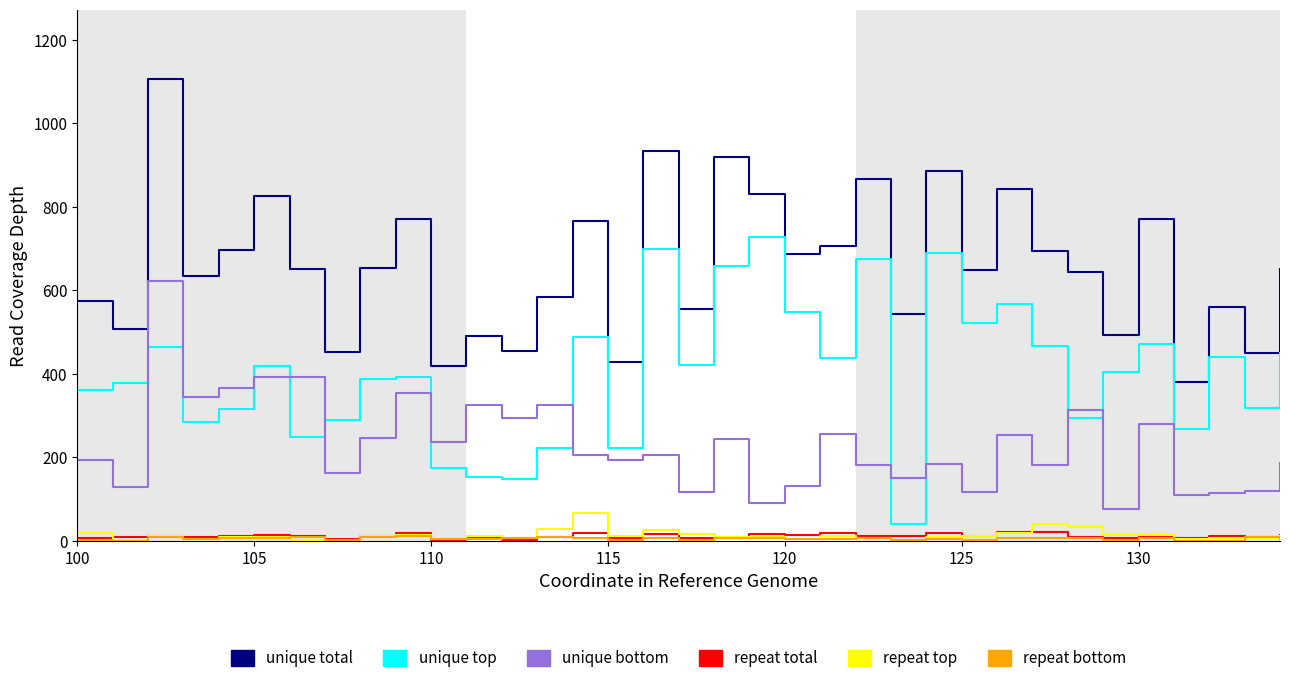

True or false: unique top and unique total intersect in this chart.

False